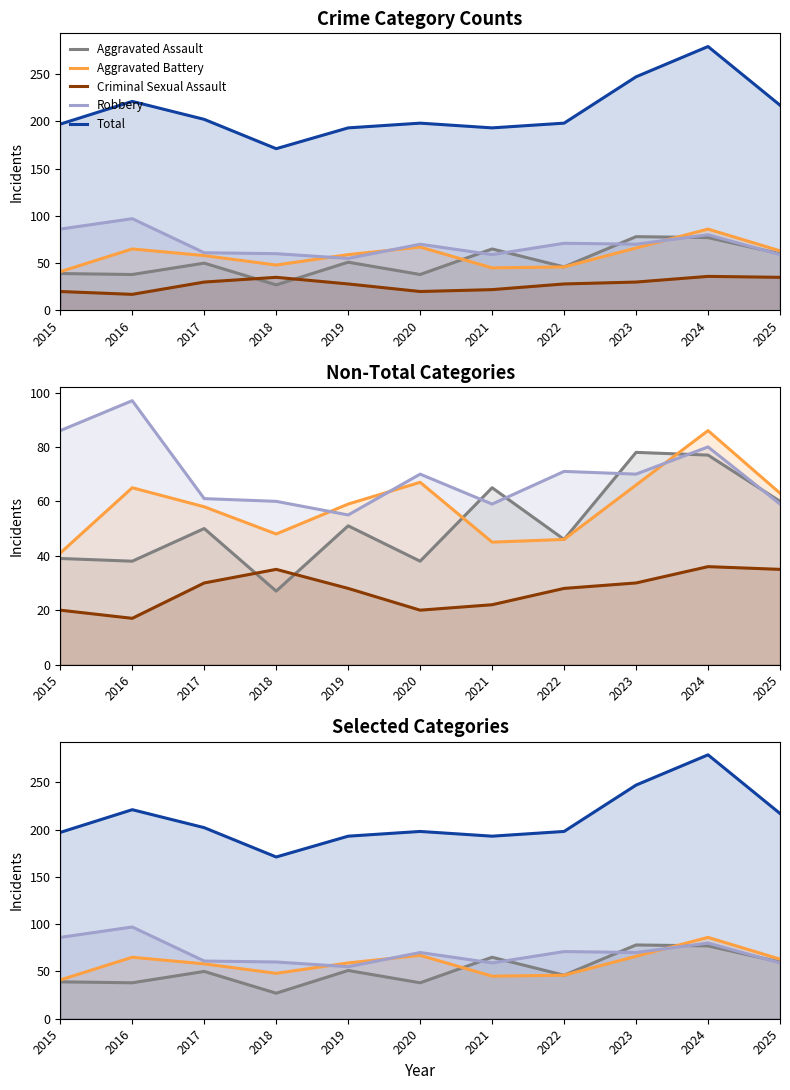

How many interior local peaks does the Criminal Sexual Assault series have?

2